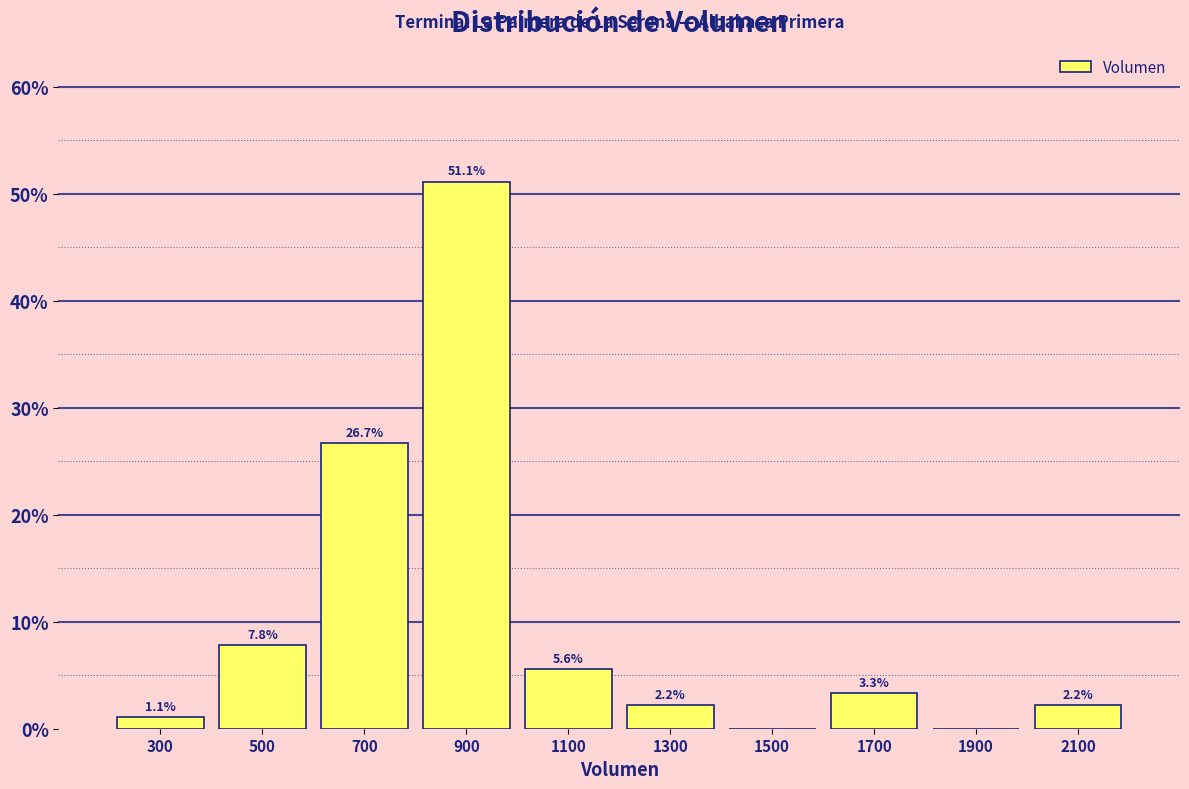

Over which range of the x-axis is the bar tallest?

800 to 1000